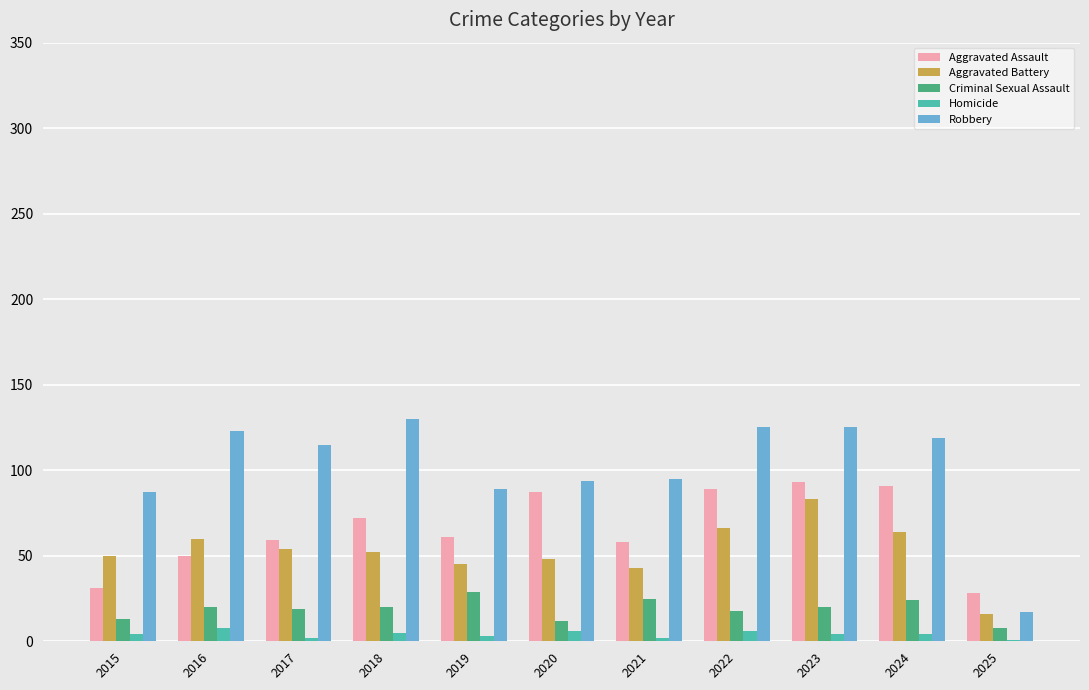

Does the chart contain stacked bars?

No